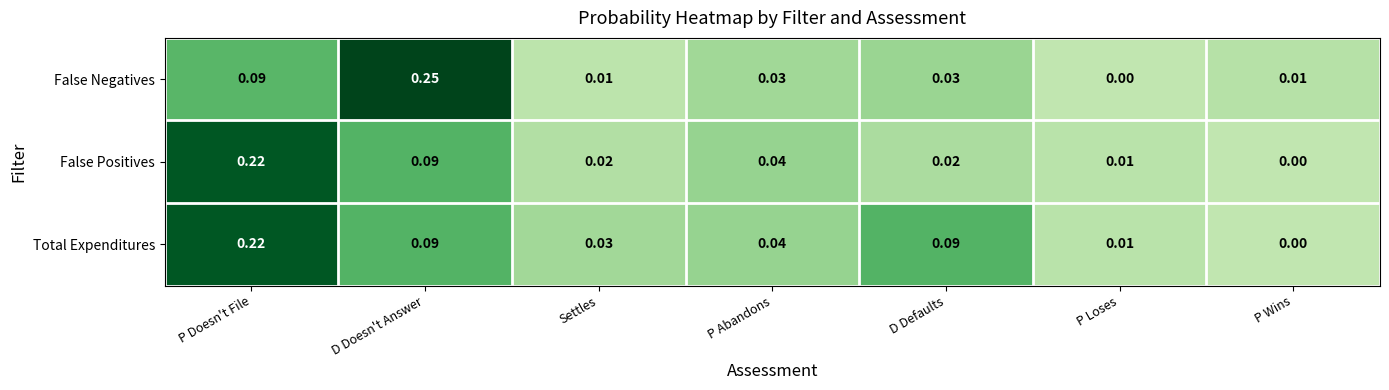

How many series are shown in this chart?

3